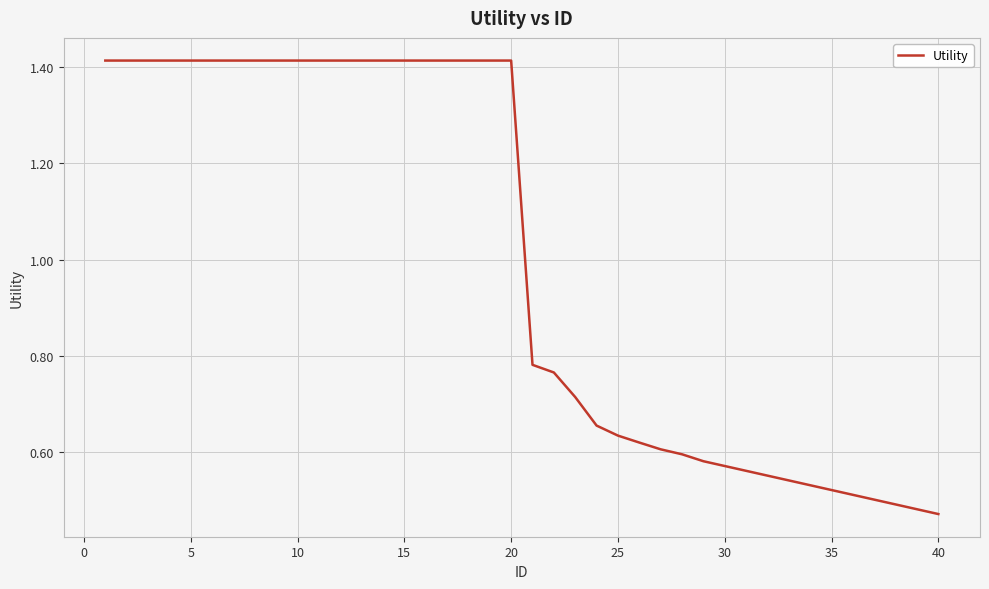

Does the chart display data point markers on the line(s)?

No